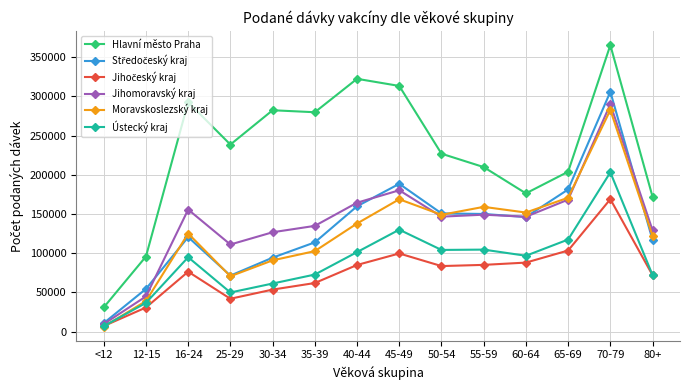

True or false: Moravskoslezský kraj and Hlavní město Praha cross at least once.

False